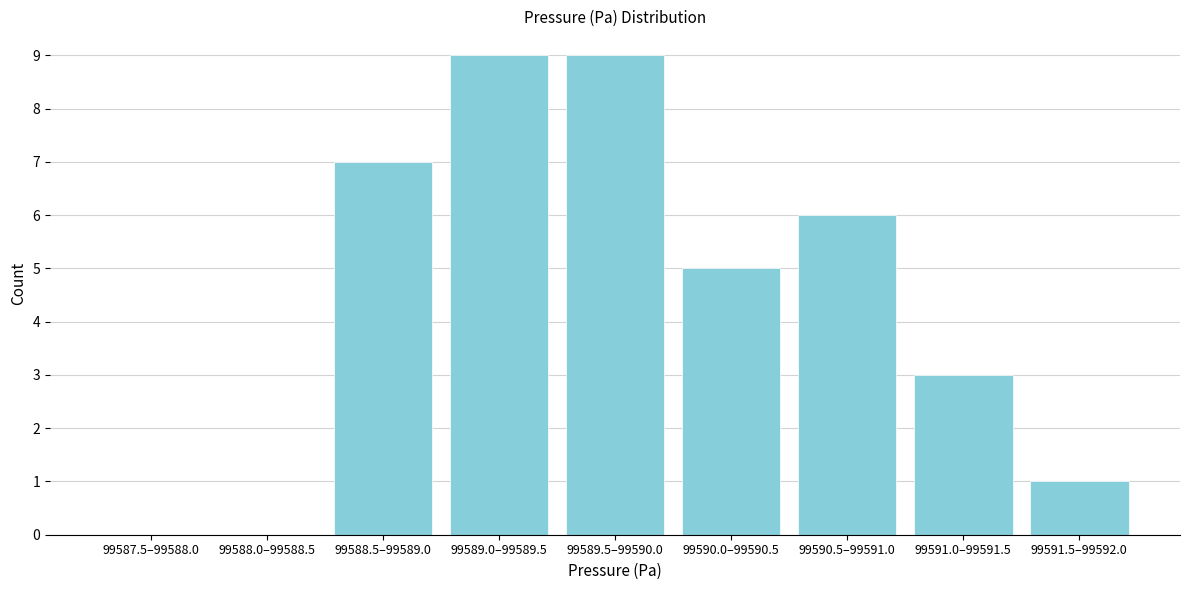

Reading right to left, transcribe all the data shown in this chart.

99591.5–99592.0=1	99591.0–99591.5=3	99590.5–99591.0=6	99590.0–99590.5=5	99589.5–99590.0=9	99589.0–99589.5=9	99588.5–99589.0=7	99588.0–99588.5=0	99587.5–99588.0=0